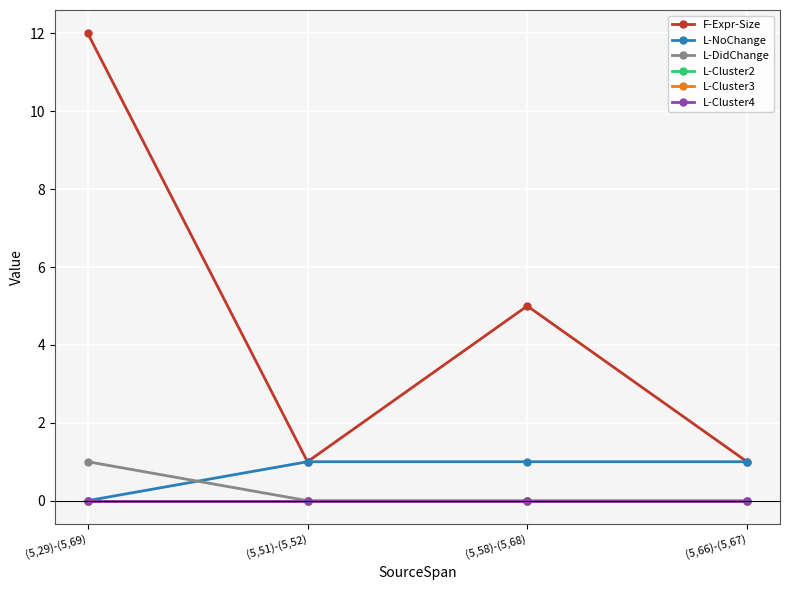

What position from the right is (5,58)-(5,68)?

2